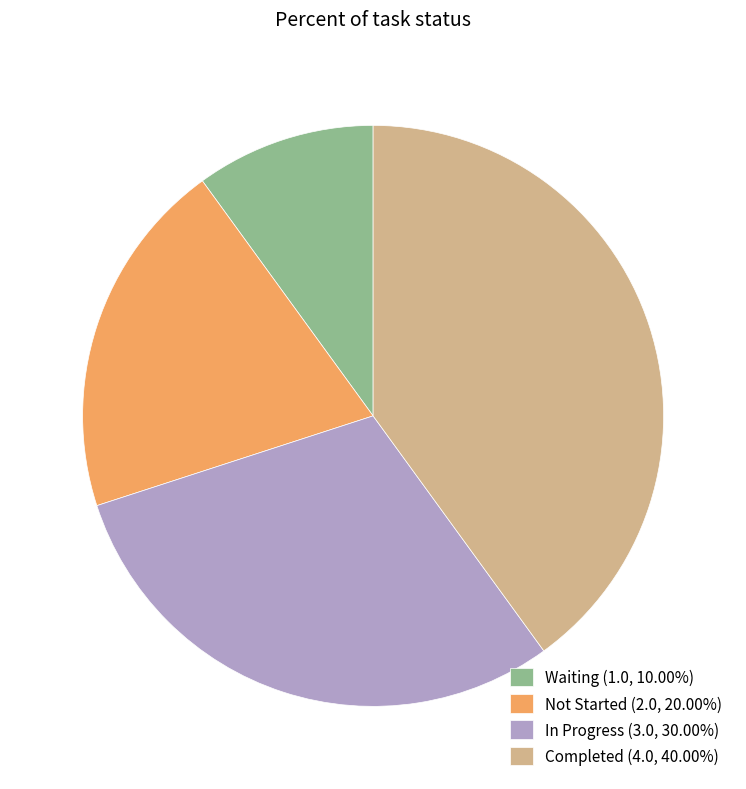

Does any single category account for the majority?

No